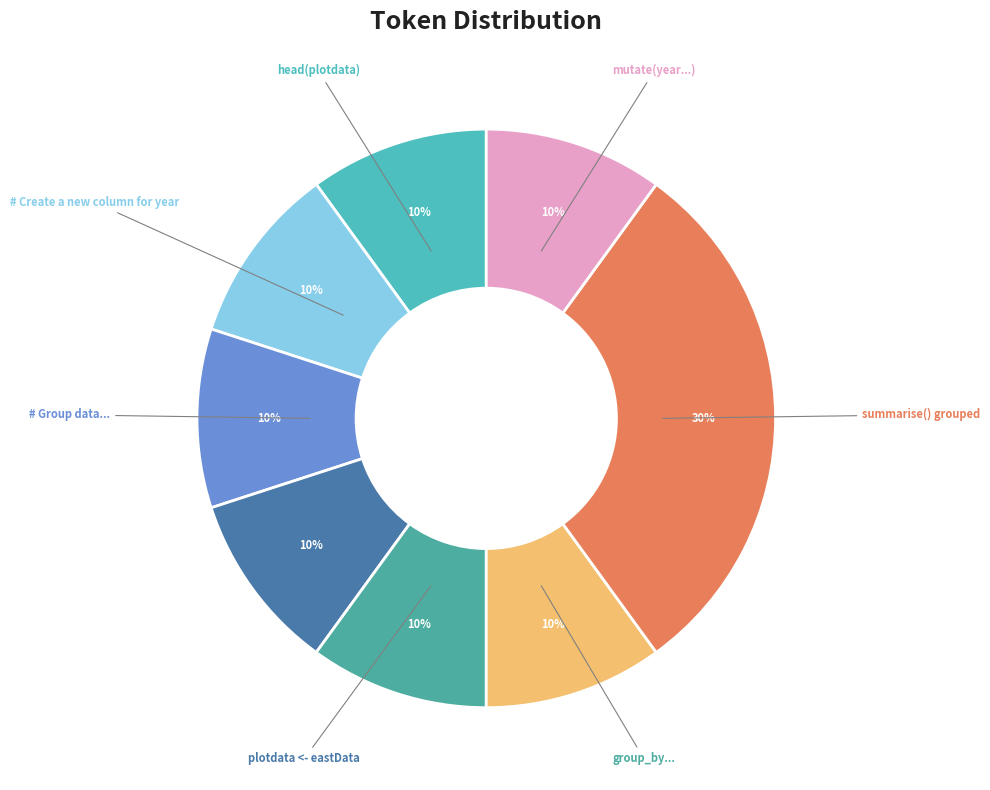

Which slice is the largest?

summarise() has grouped output by Category